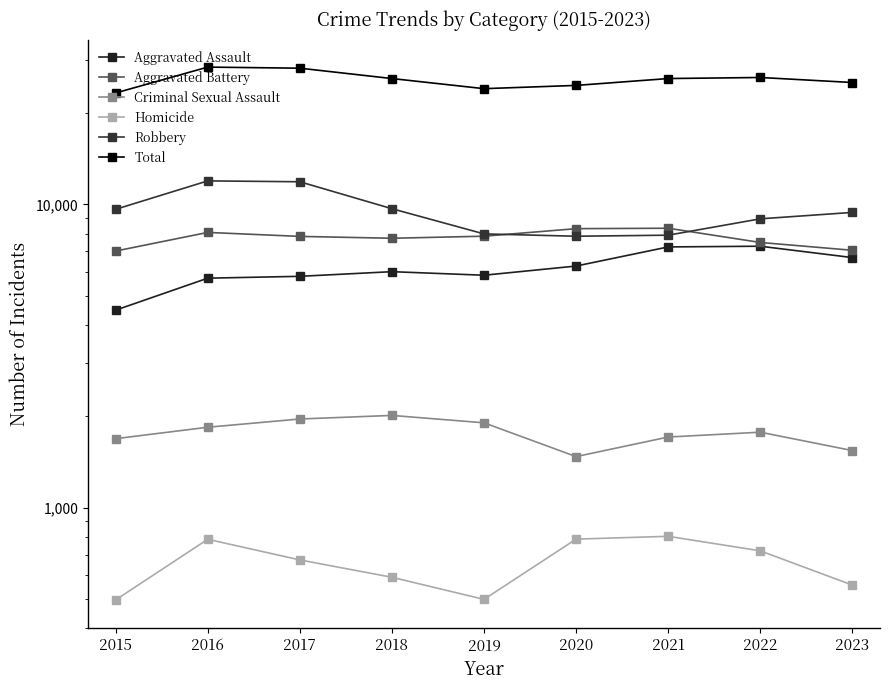

At which category does the chart reach its minimum across all series?

2015